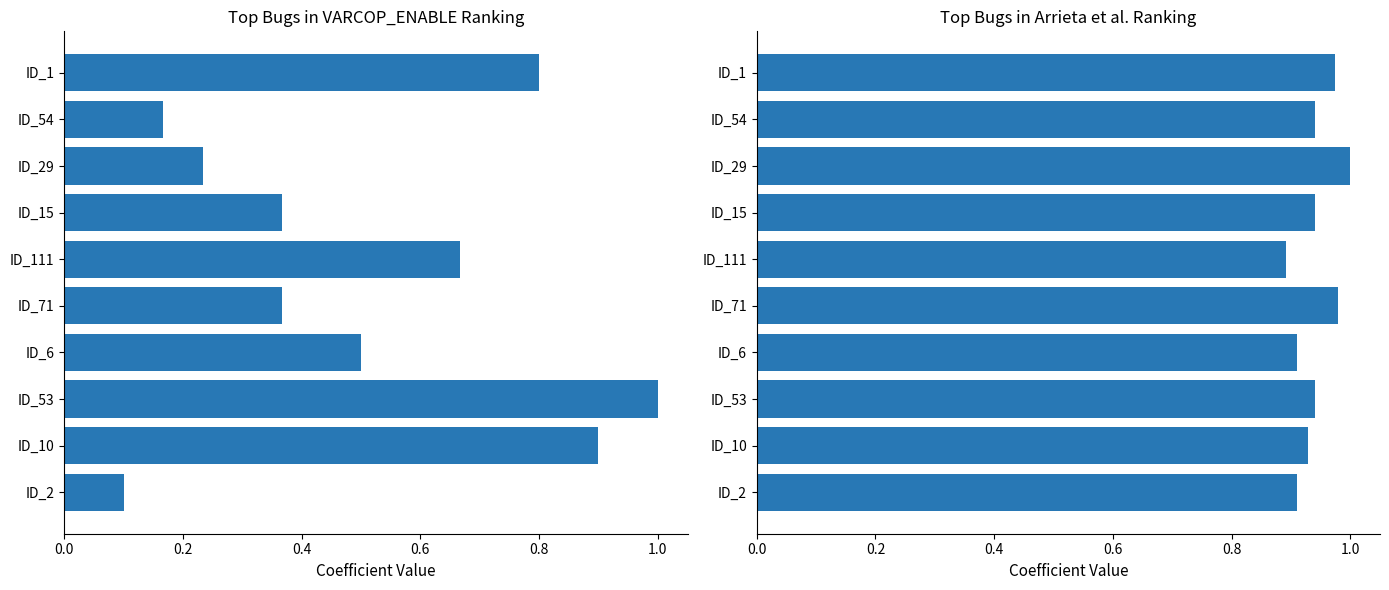

What is the maximum value shown in the chart?

1.0